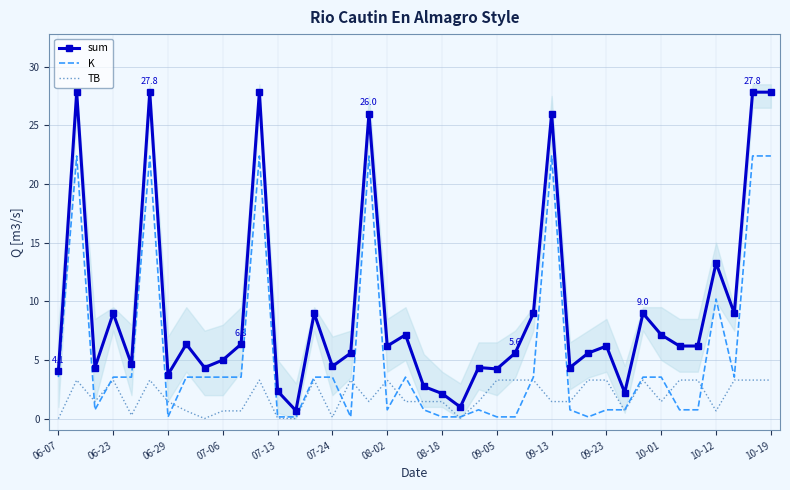

Reading left to right, extract all data points from this chart.

sum: 4.1	27.8	4.4	9.0	4.6	27.8	3.8	6.3	4.4	5.0	6.3	27.8	2.3	0.7	9.0	4.5	5.6	26.0	6.2	7.1	2.7	2.1	1.0	4.4	4.2	5.6	9.0	26.0	4.4	5.6	6.2	2.2	9.0	7.1	6.2	6.2	13.3	9.0	27.8	27.8
K: 3.5	22.4	0.8	3.5	3.5	22.4	0.1	3.5	3.5	3.5	3.5	22.4	0.1	0.1	3.5	3.5	0.1	22.4	0.8	3.5	0.8	0.1	0.1	0.8	0.1	0.1	3.5	22.4	0.8	0.1	0.8	0.8	3.5	3.5	0.8	0.8	10.2	3.5	22.4	22.4
TB: 0.0	3.3	1.5	3.3	0.3	3.3	1.5	0.7	0.0	0.7	0.7	3.3	0.0	0.0	3.3	0.1	3.3	1.5	3.3	1.5	1.5	1.5	0.0	1.5	3.3	3.3	3.3	1.5	1.5	3.3	3.3	0.7	3.3	1.5	3.3	3.3	0.7	3.3	3.3	3.3